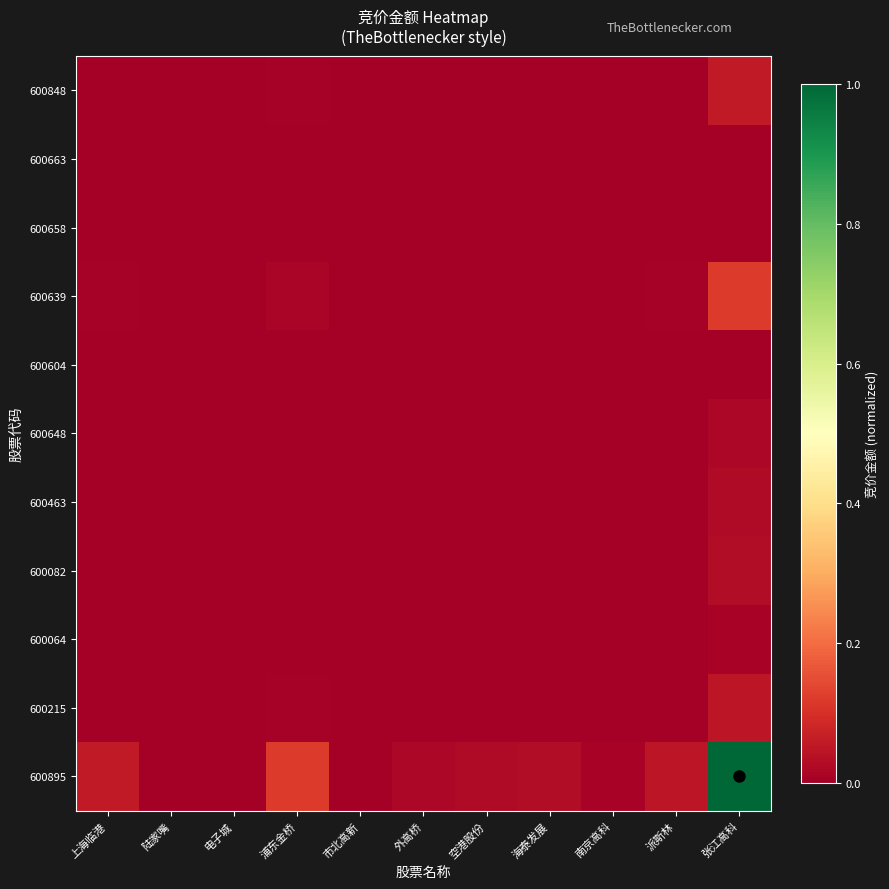

Rank the series at 空港股份 from highest to lowest value.

600895, 600639, 600848, 600215, 600082, 600463, 600648, 600064, 600663, 600658, 600604